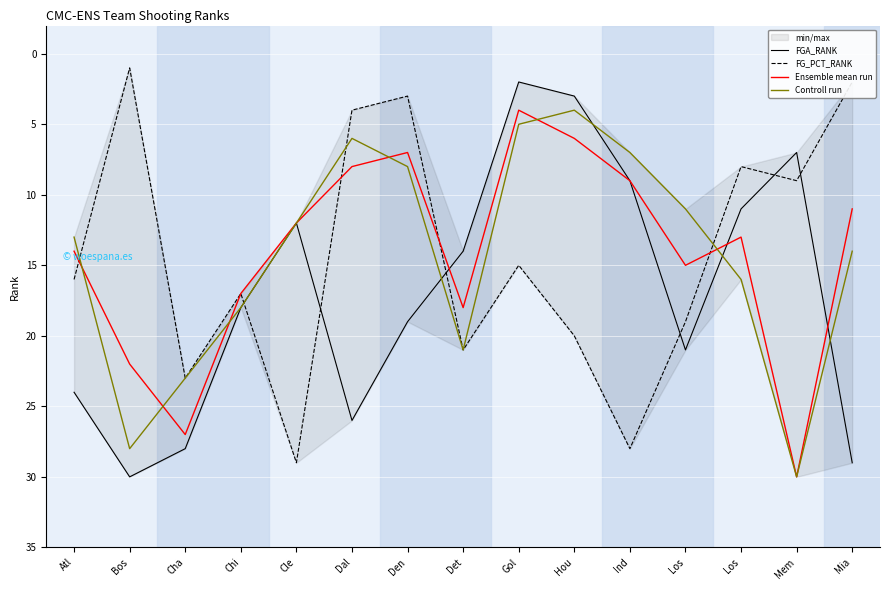

Reading left to right, what are all the values shown in this chart?

FGA_RANK: 24	30	28	18	12	26	19	14	2	3	9	21	11	7	29
FG_PCT_RANK: 16	1	23	17	29	4	3	21	15	20	28	19	8	9	2
Ensemble mean run: 14	22	27	17	12	8	7	18	4	6	9	15	13	30	11
Controll run: 13	28	23	18	12	6	8	21	5	4	7	11	16	30	14